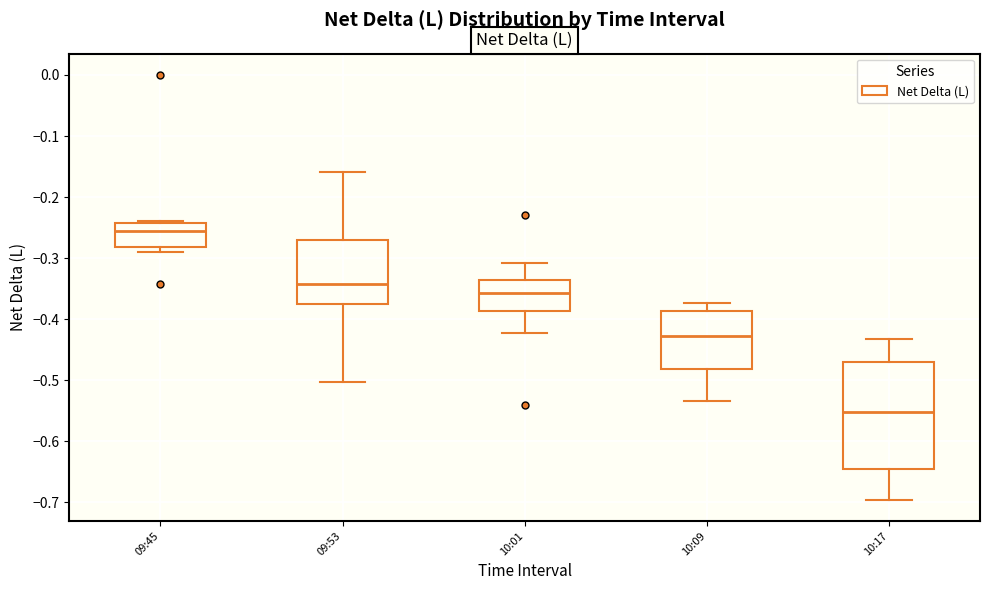

Comparing the boxes themselves (not the whiskers), which one is the tallest?

10:17